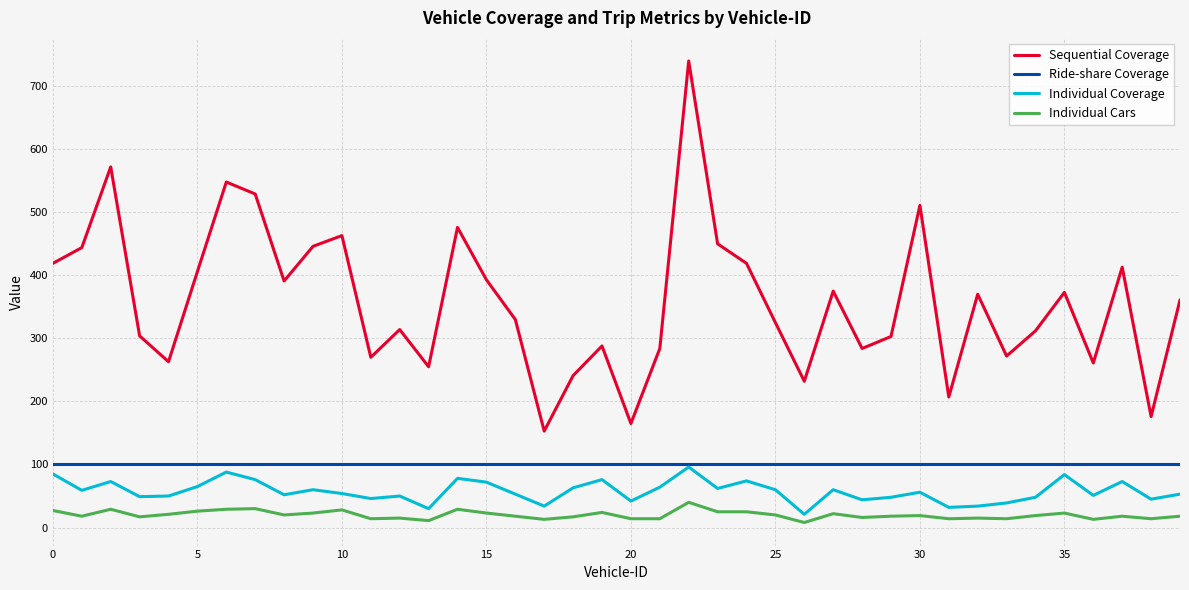

Which series has the largest total across all categories?

Sequential Coverage